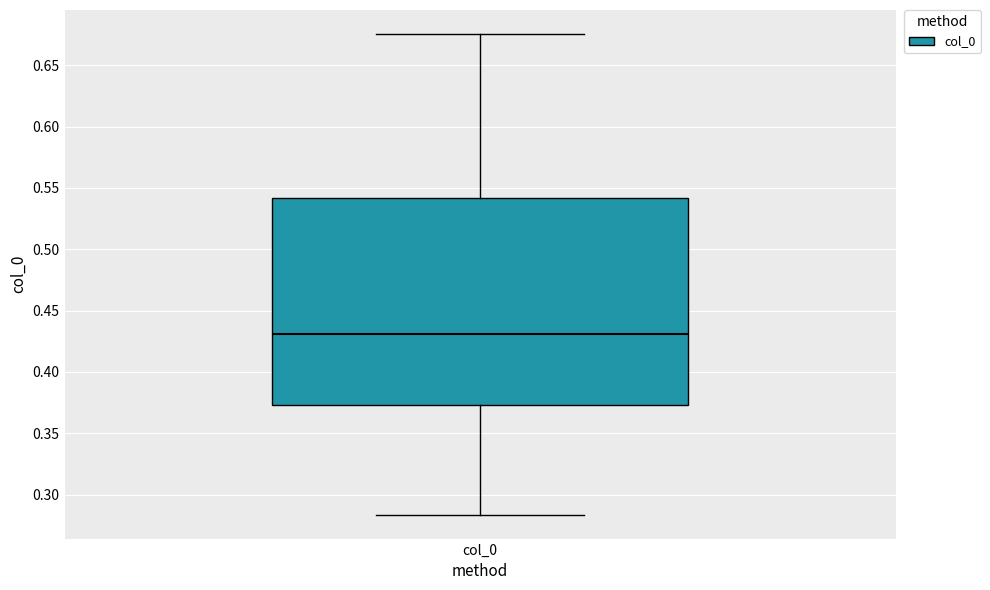

Transcribe this box plot: give where the median line is, the range the box spans, and where the two whiskers end, as read against the y-axis. The values are not printed on the chart, so give them approximately, as read against the axis.

median 0.430, box 0.375 to 0.540, whiskers 0.285 to 0.675